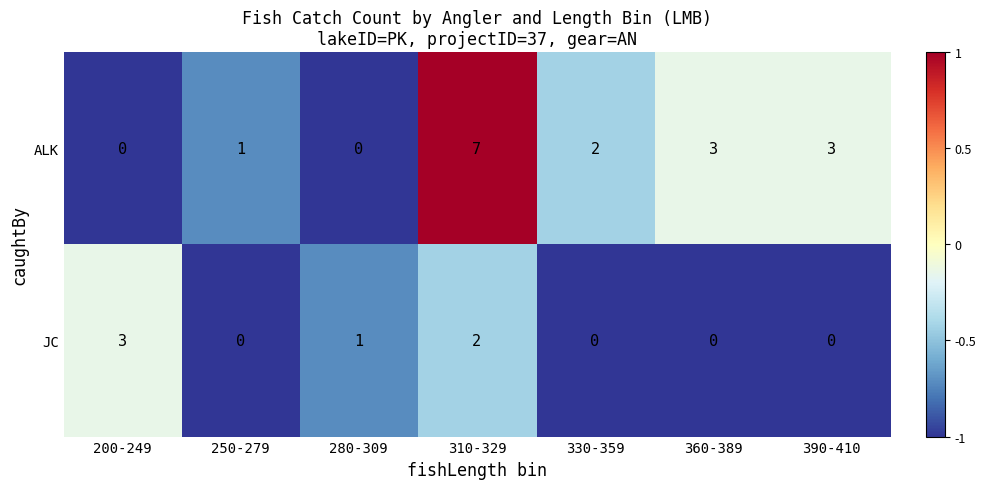

At 310-329, list the series in order from largest to smallest.

ALK, JC